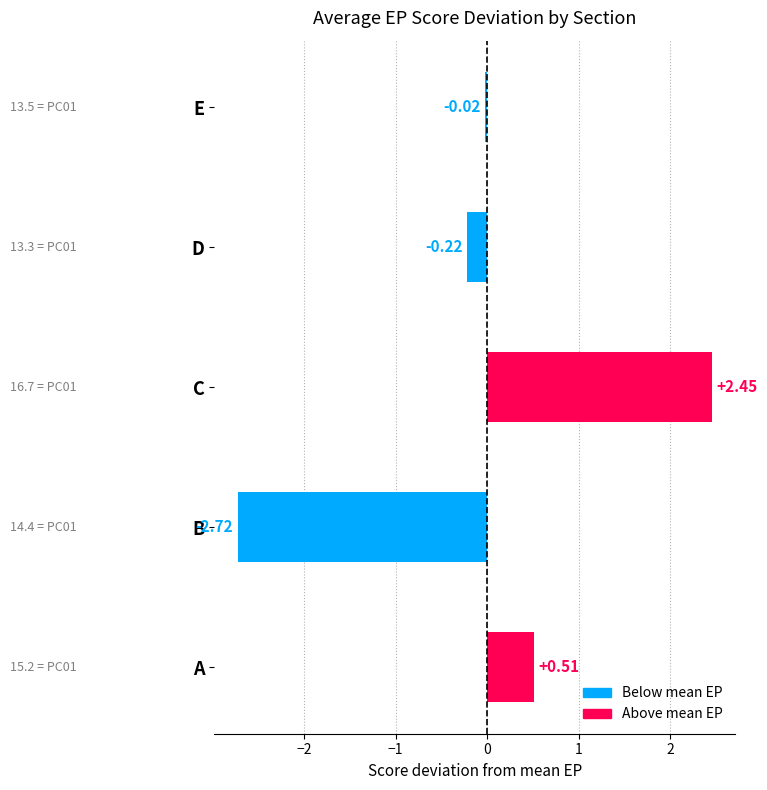

What is the sum of the values at E and C?

2.4